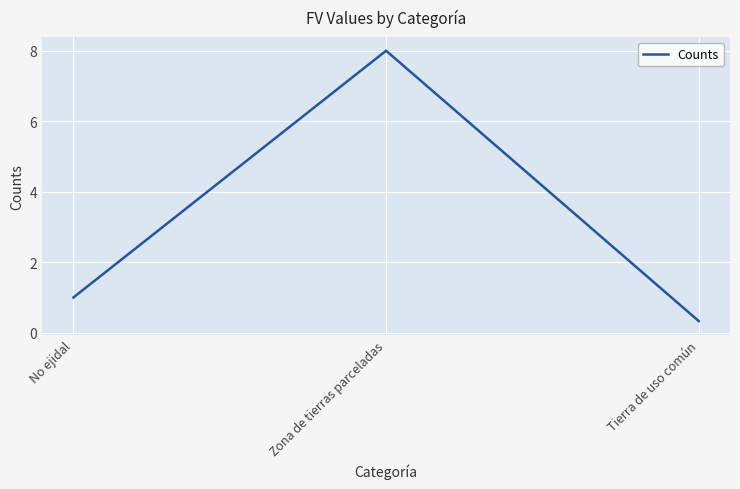

What is the difference between the values at No ejidal and Tierra de uso común?

0.7